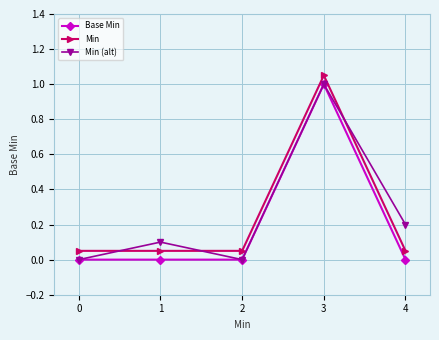

True or false: Min has more than 0 points higher than both neighbors.

True